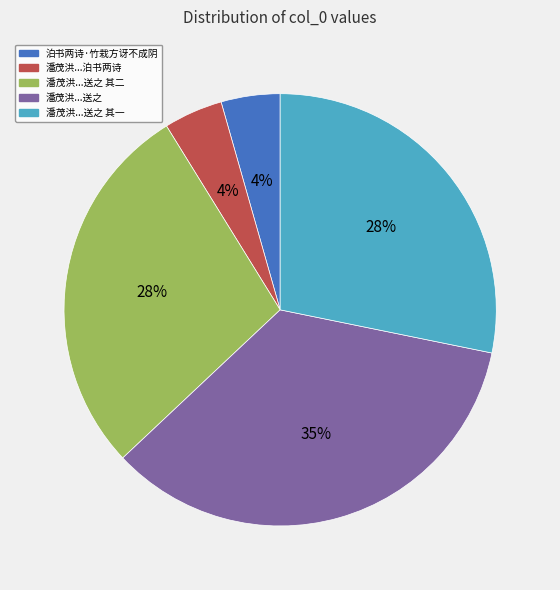

Is there a majority slice in this chart?

No